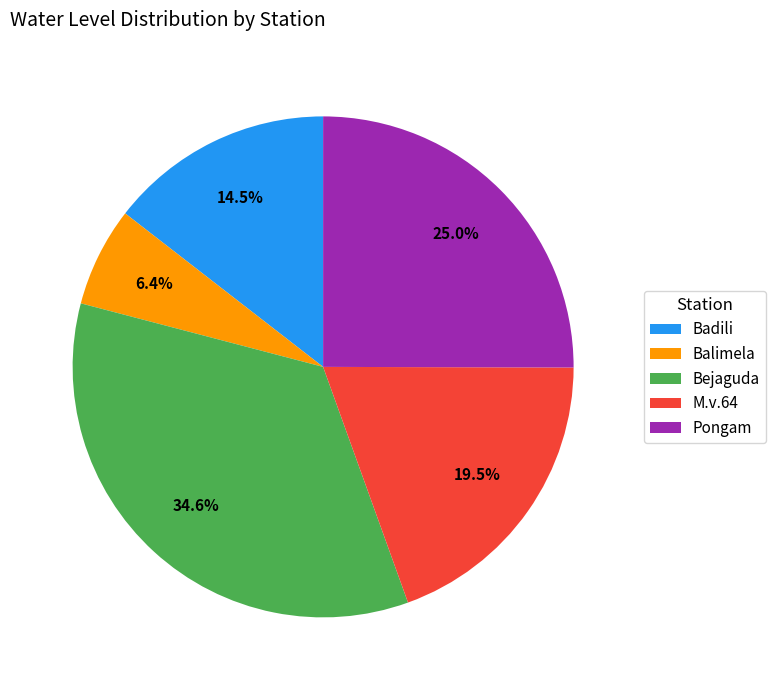

Which category has the biggest portion of the pie?

Bejaguda